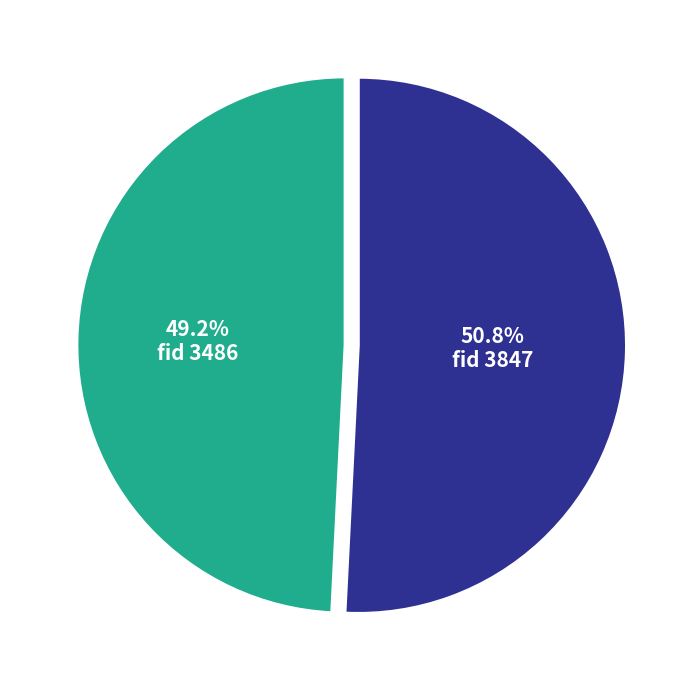

Does any single category account for the majority?

Yes